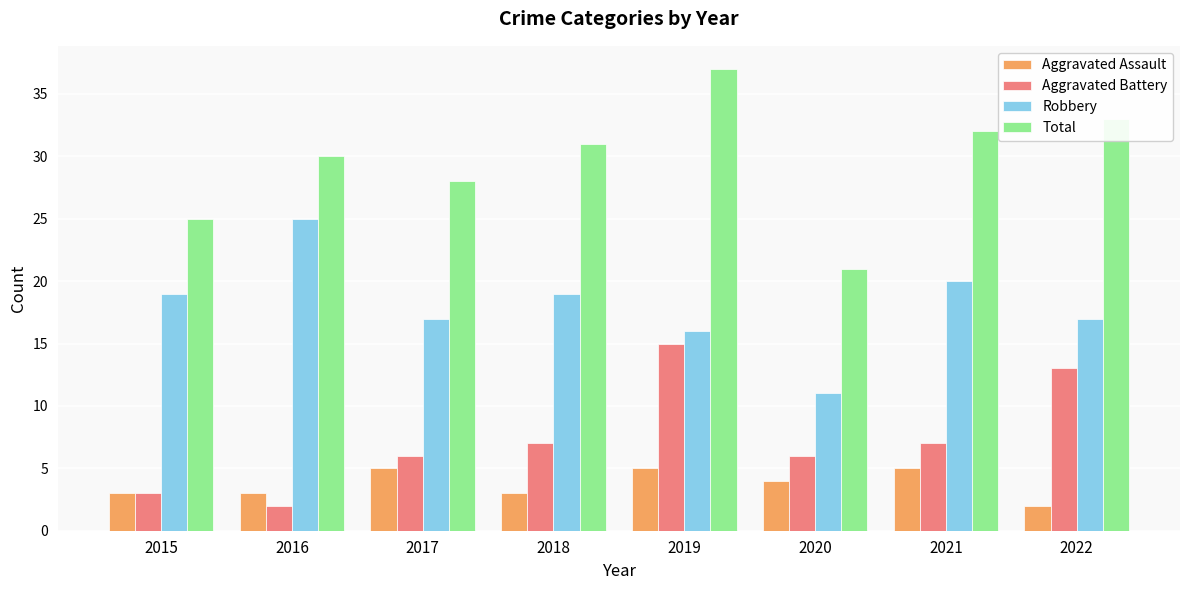

Which series has the widest spread of values?

Total